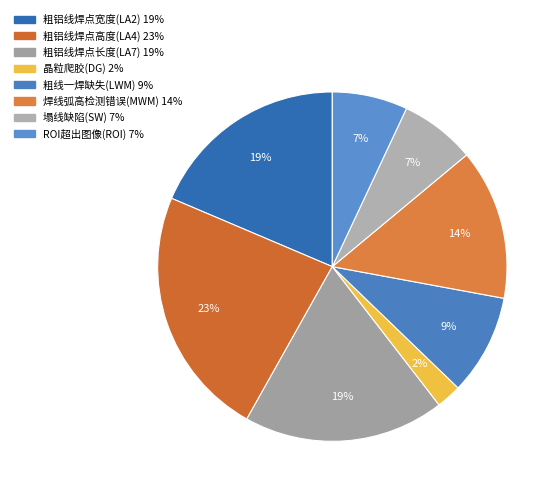

How many segments does this pie chart have?

8